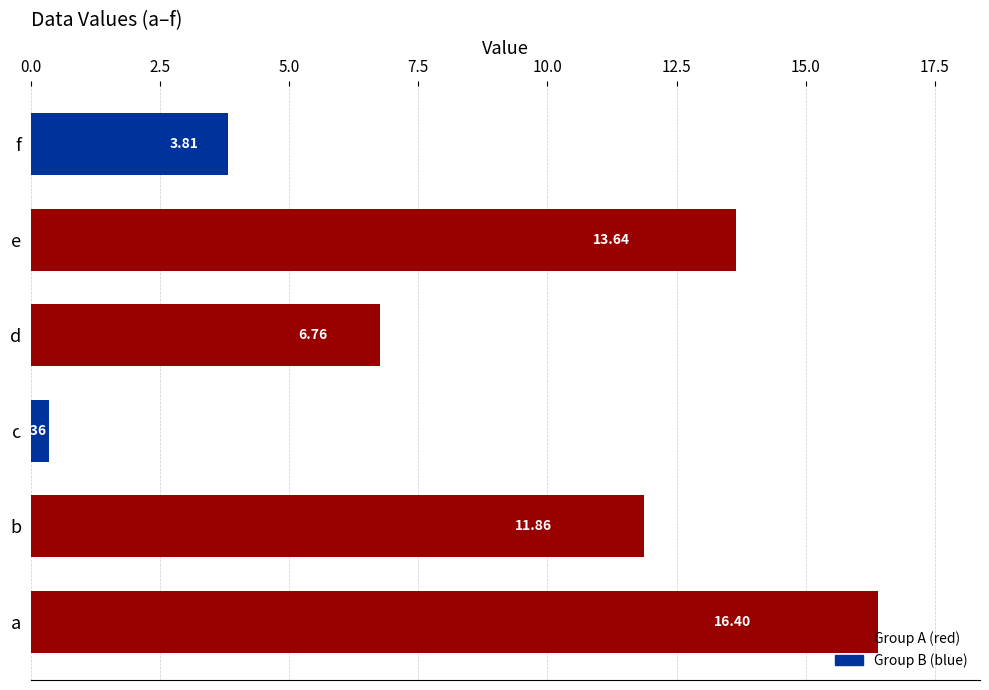

Which has a higher value, f or d?

d